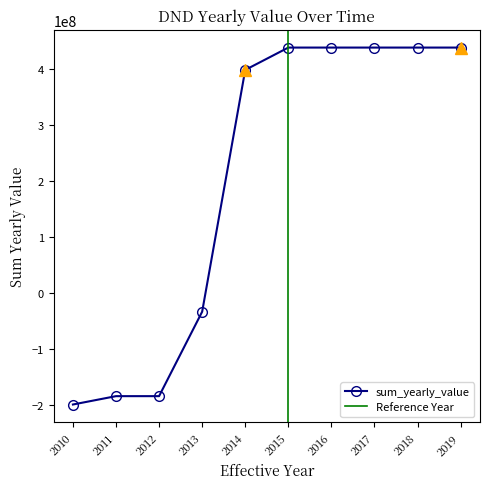

What is the difference between the second highest and second lowest values?

623731717.0